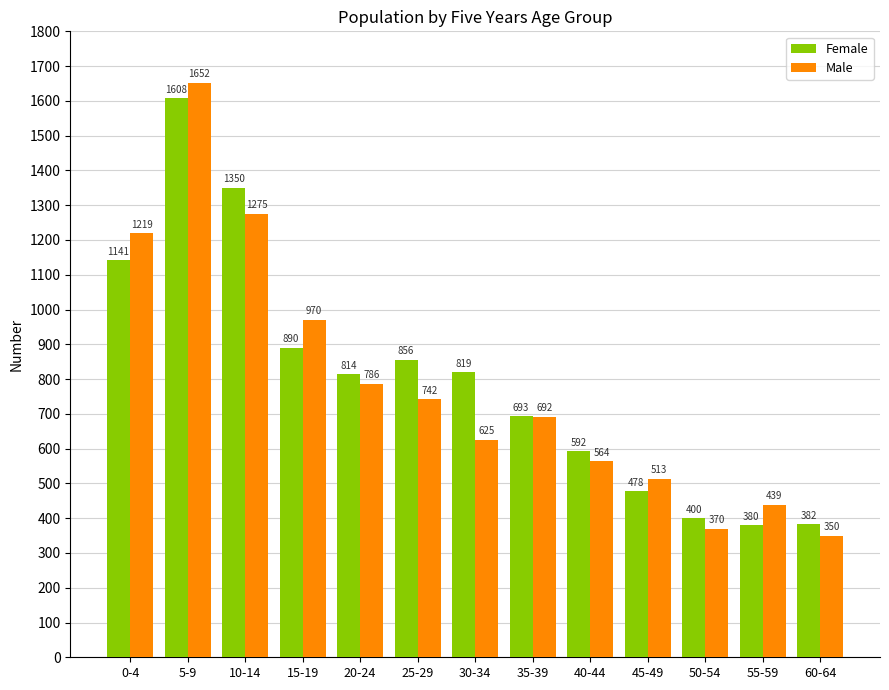

Does the chart contain any negative values?

No